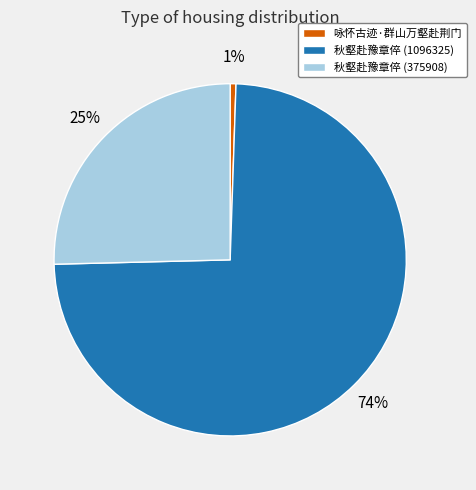

Which category accounts for the majority?

秋壑赴豫章倅 (1096325)